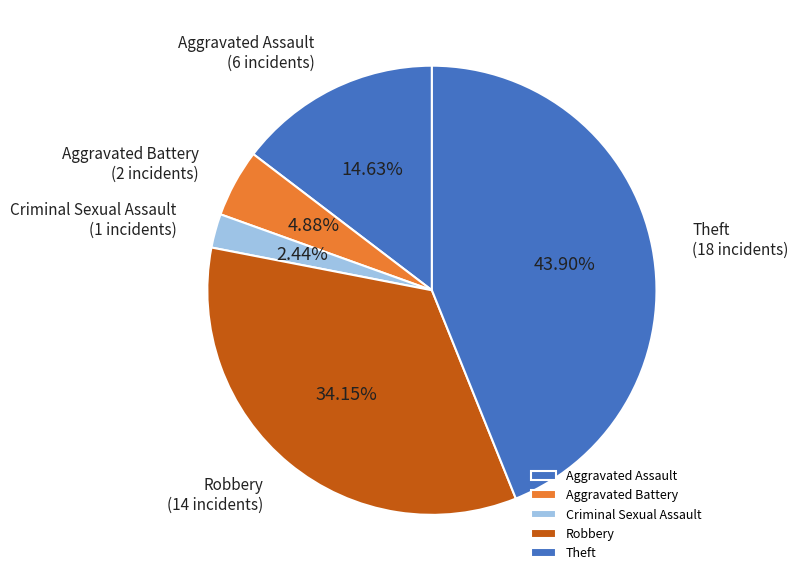

Is it true that Aggravated Assault is 15% of the pie?

True